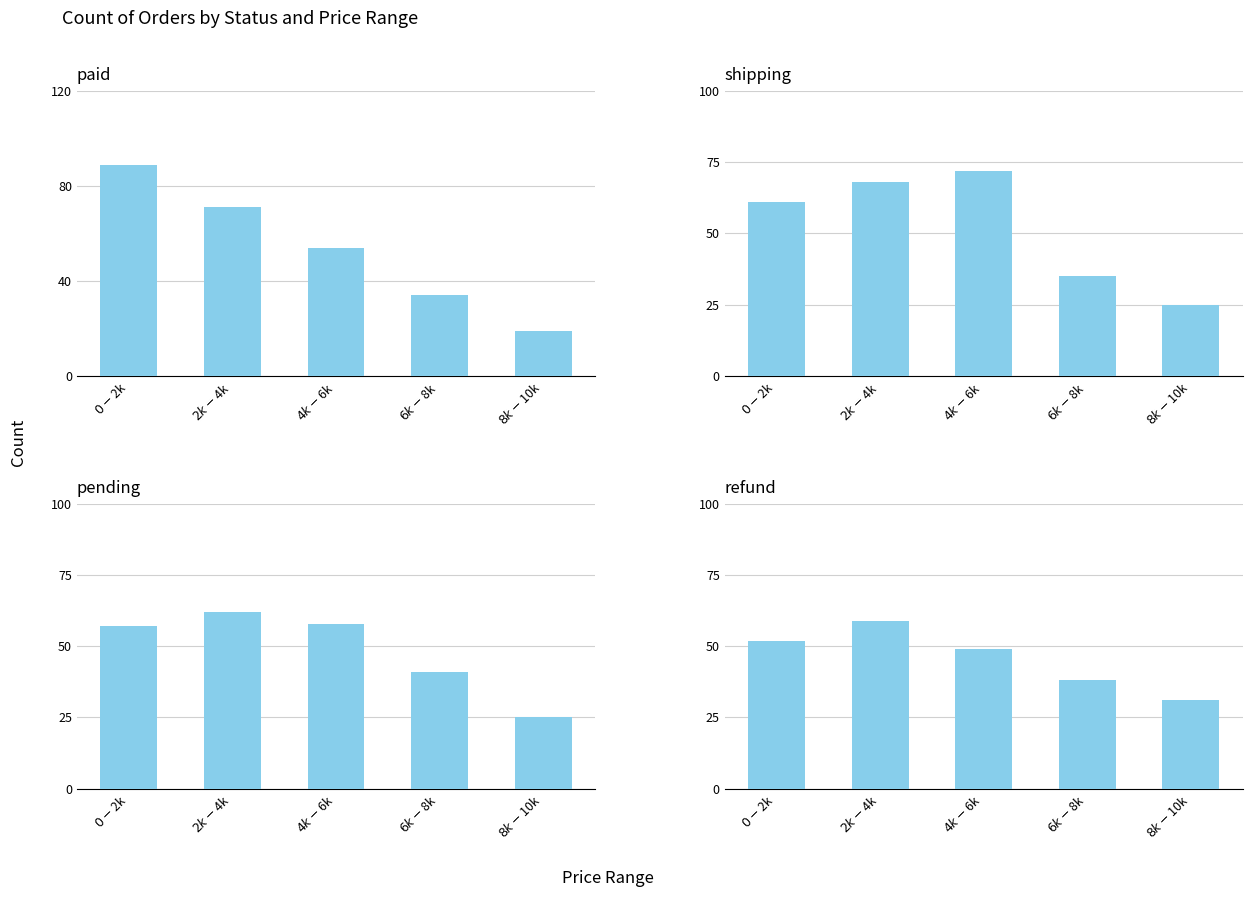

The value of paid at $6k-$8k is 58. True or false?

False